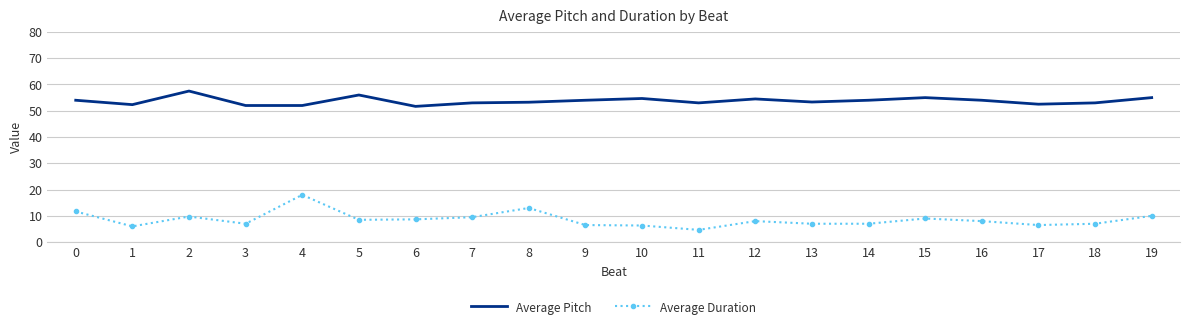

Which series has the largest range (max minus min)?

Average Duration